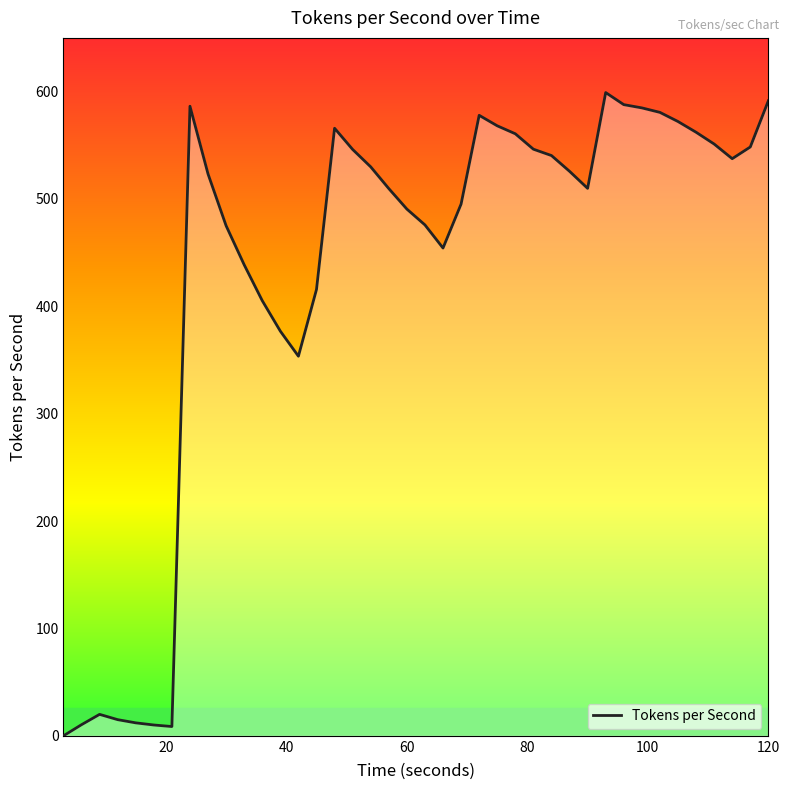

What is the difference between the maximum and minimum values?

599.1